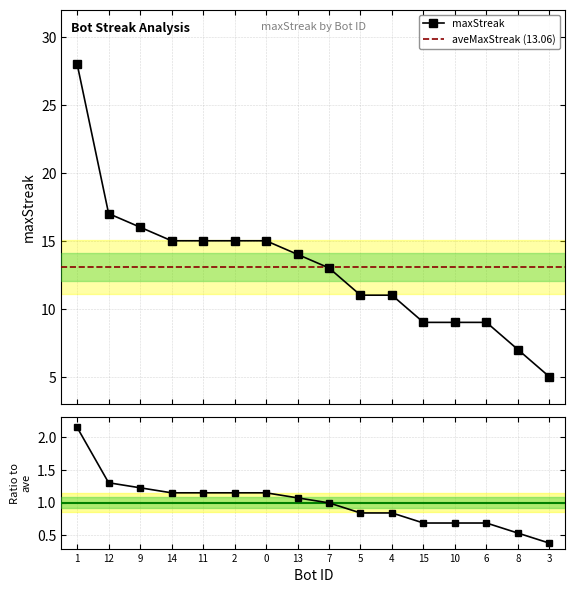

Where is the data nearest to the value 16?

9